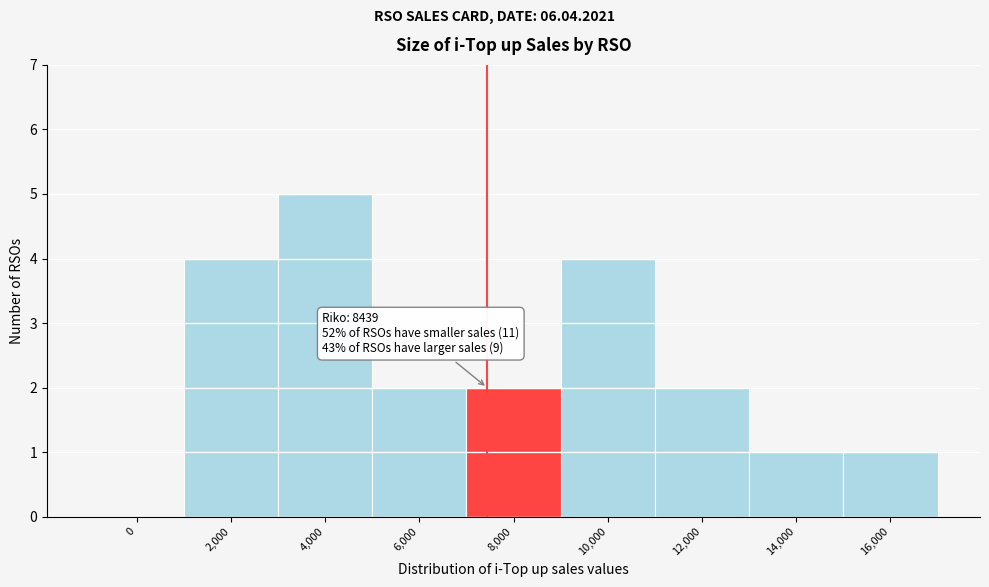

Reading left to right, transcribe all the data shown in this chart.

0=0	2,000=4	4,000=5	6,000=2	8,000=2	10,000=4	12,000=2	14,000=1	16,000=1